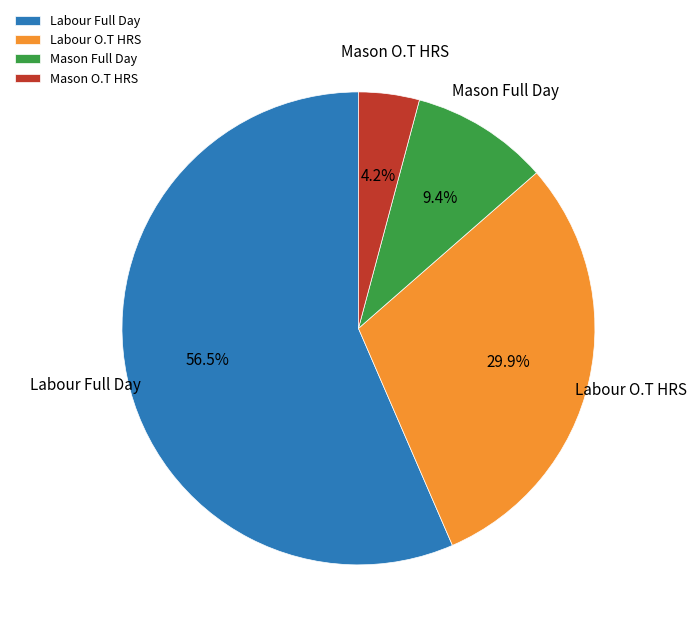

Approximately how many times larger is the value at Labour Full Day compared to Labour O.T HRS?

1.9